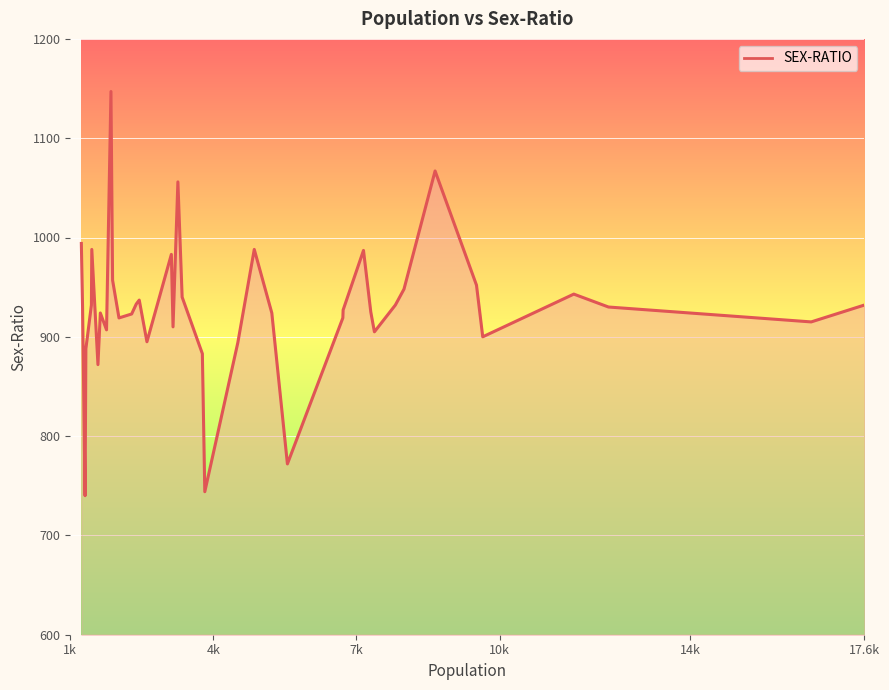

What is the minimum value shown in the chart?

740